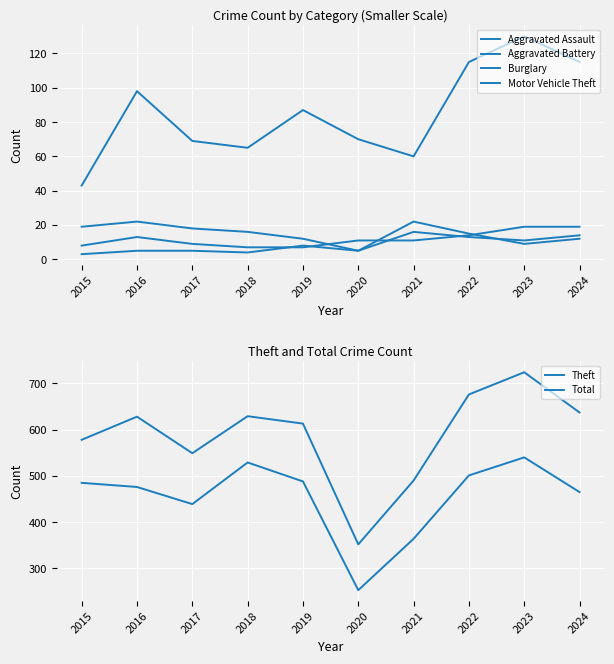

Reading left to right, what are all the values shown in this chart?

Aggravated Assault: 8	13	9	7	7	11	11	14	19	19
Aggravated Battery: 3	5	5	4	8	5	16	13	11	14
Burglary: 19	22	18	16	12	5	22	15	9	12
Motor Vehicle Theft: 43	98	69	65	87	70	60	115	130	115
Theft: 485	476	439	529	488	253	364	501	540	465
Total: 578	628	549	629	613	352	490	676	724	637